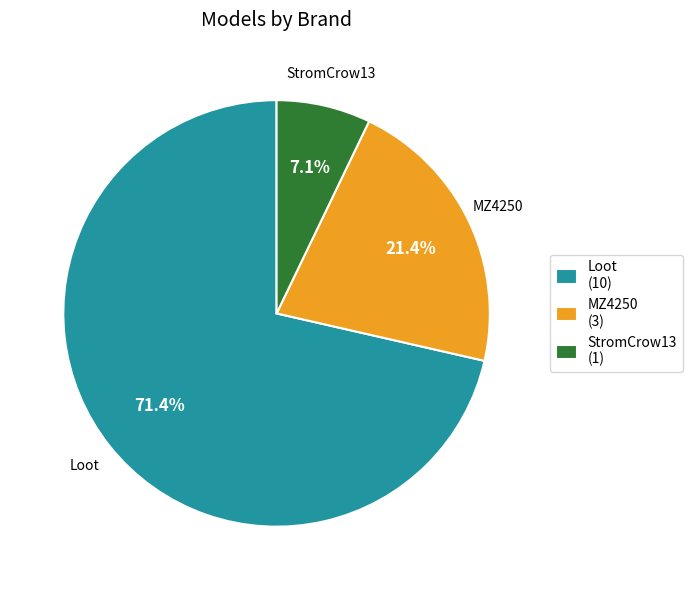

To the nearest percent, what is the difference between the Loot and StromCrow13 slice percentages?

64%